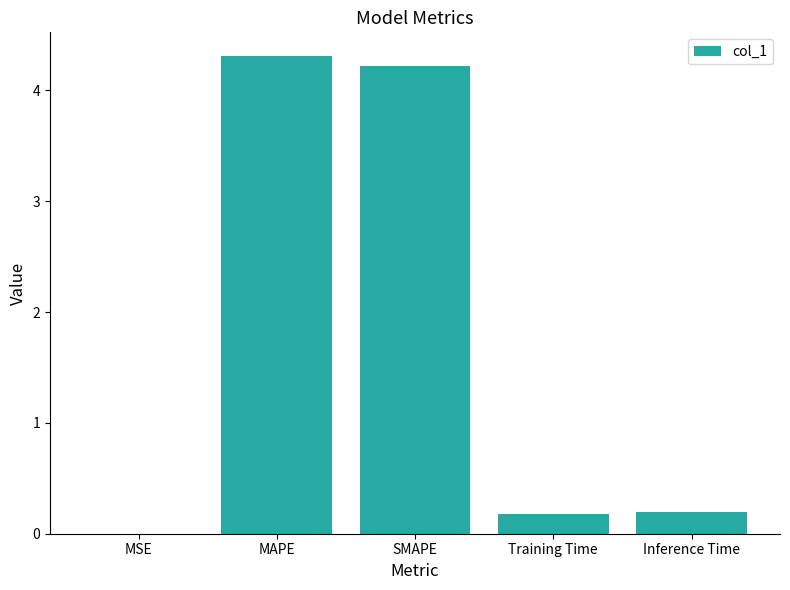

Which category has the highest value across all series?

MAPE